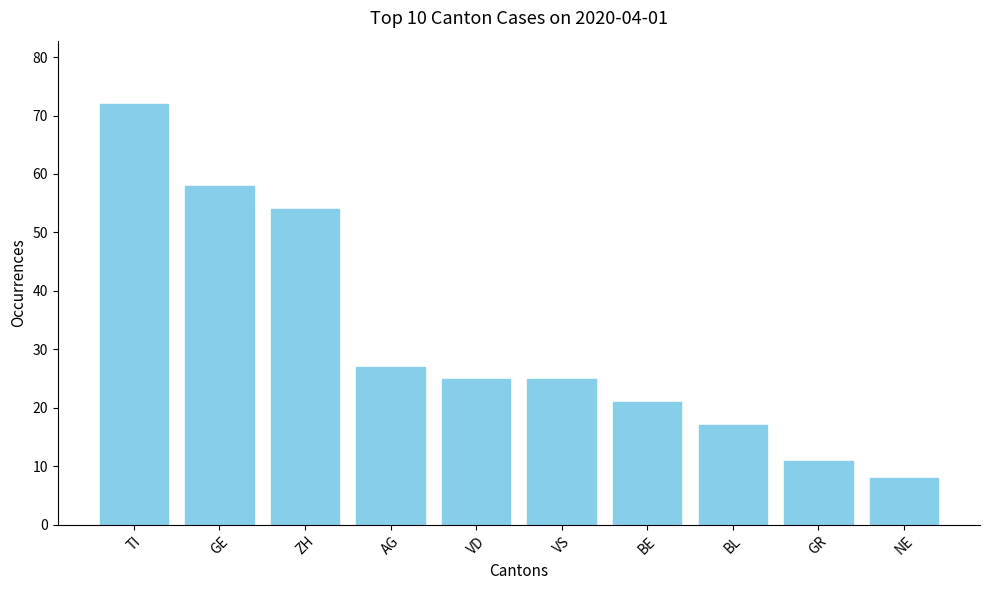

The chart shows a value of 32 at GE. True or false?

False